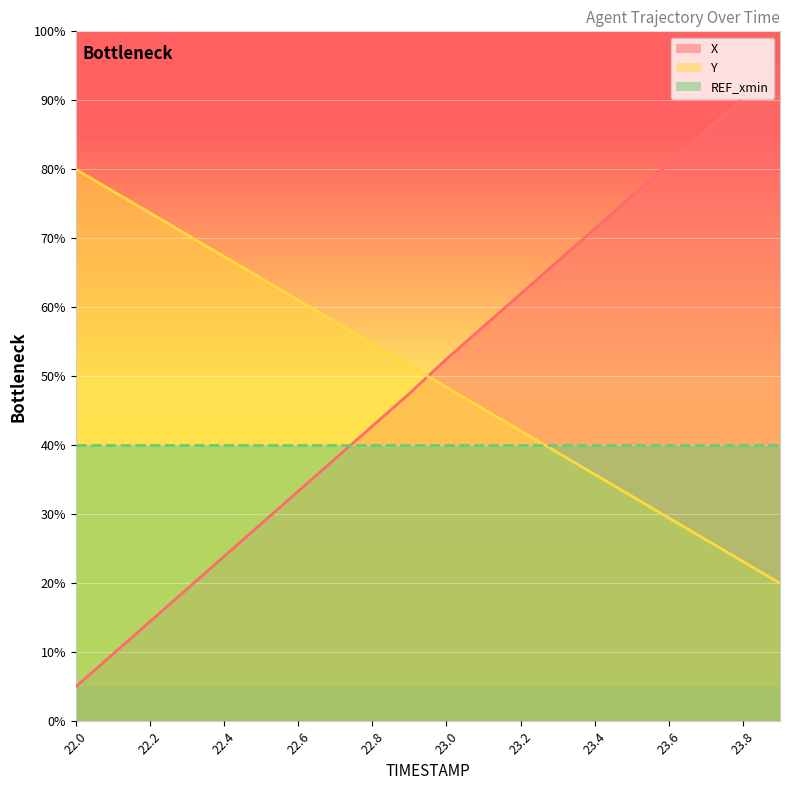

What is the value of the Y point at the 20th from the left?

20.0